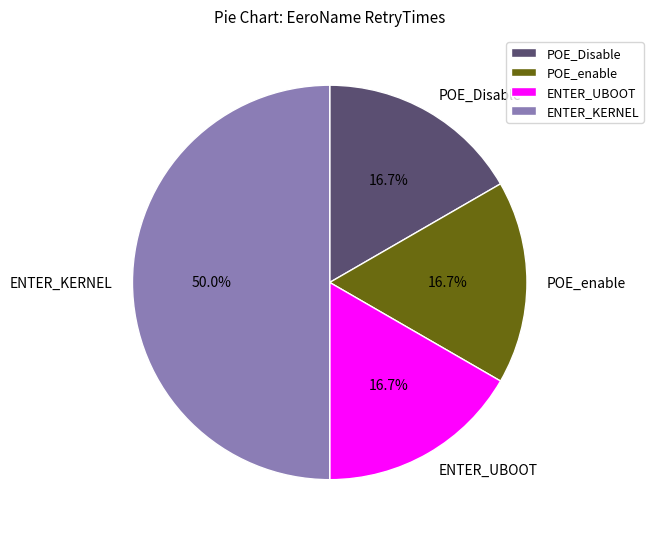

Is it true that POE_enable is 17% of the pie?

True